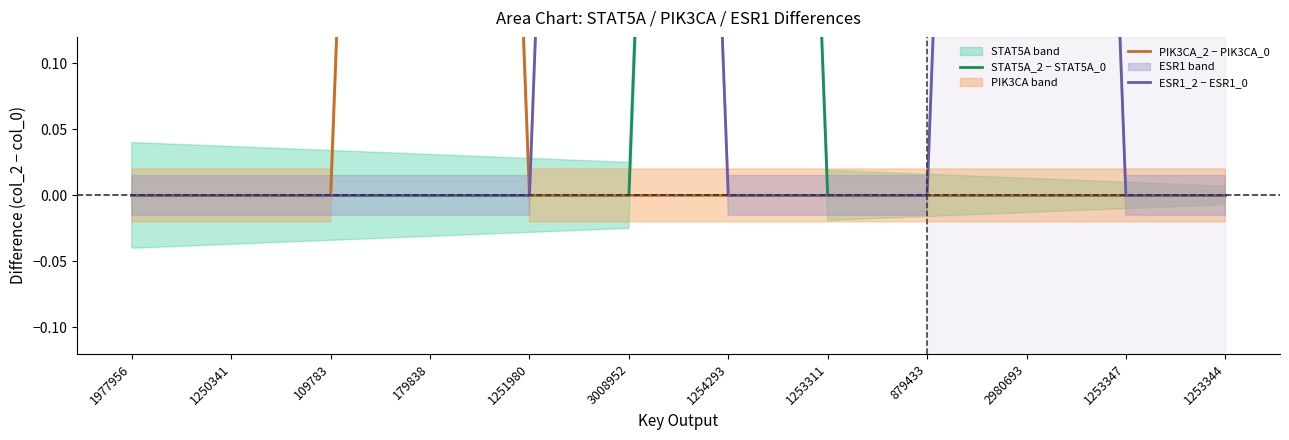

What is the difference between the maximum and minimum values in the PIK3CA_2 − PIK3CA_0 series?

2